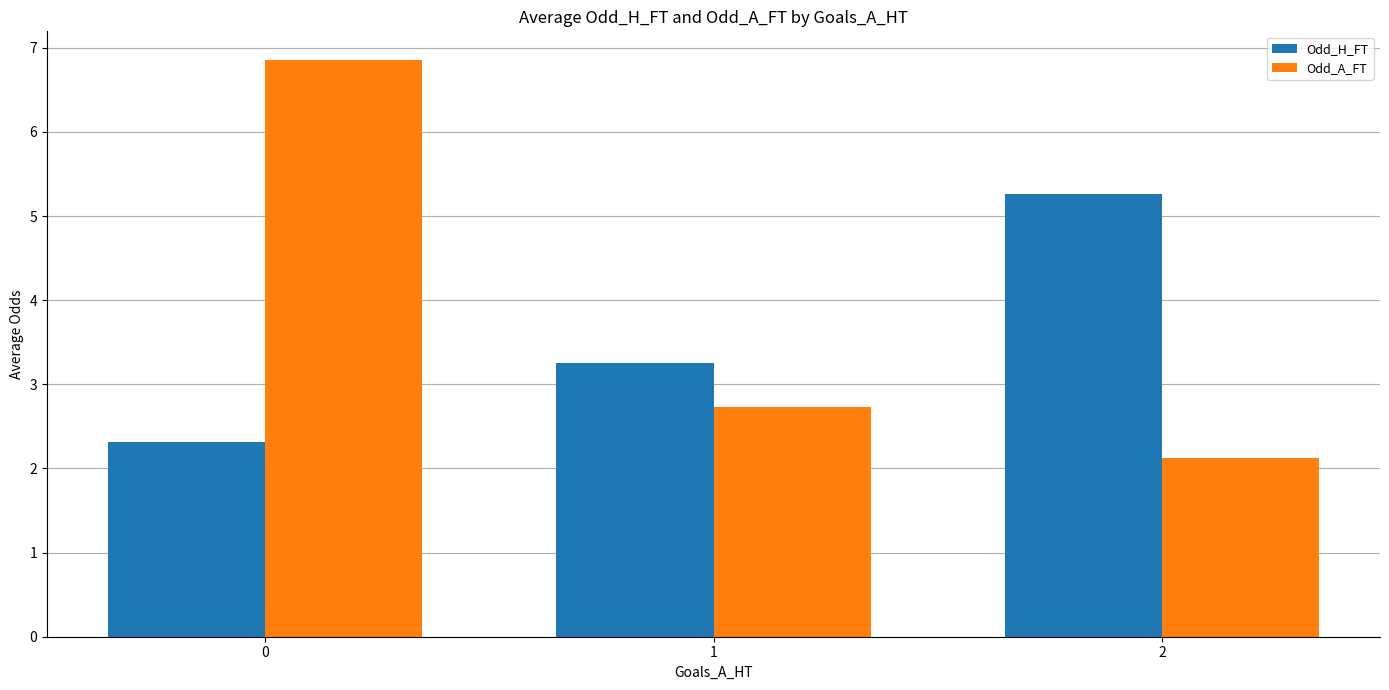

What are all the series names shown in the legend?

Odd_H_FT, Odd_A_FT